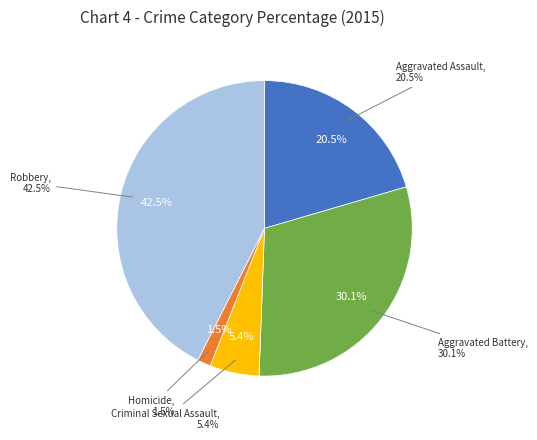

What is the smallest slice in the pie chart?

Homicide